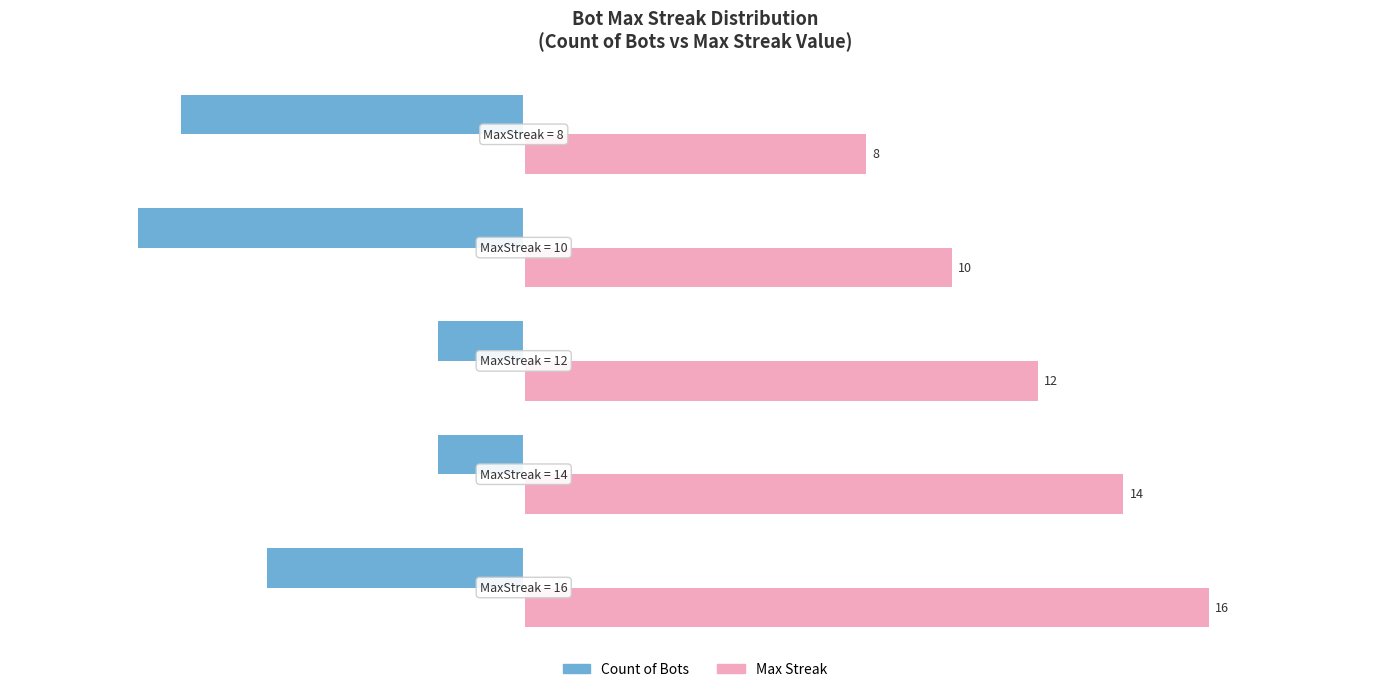

List the series in order of their peak value, lowest first.

Count of Bots, Max Streak